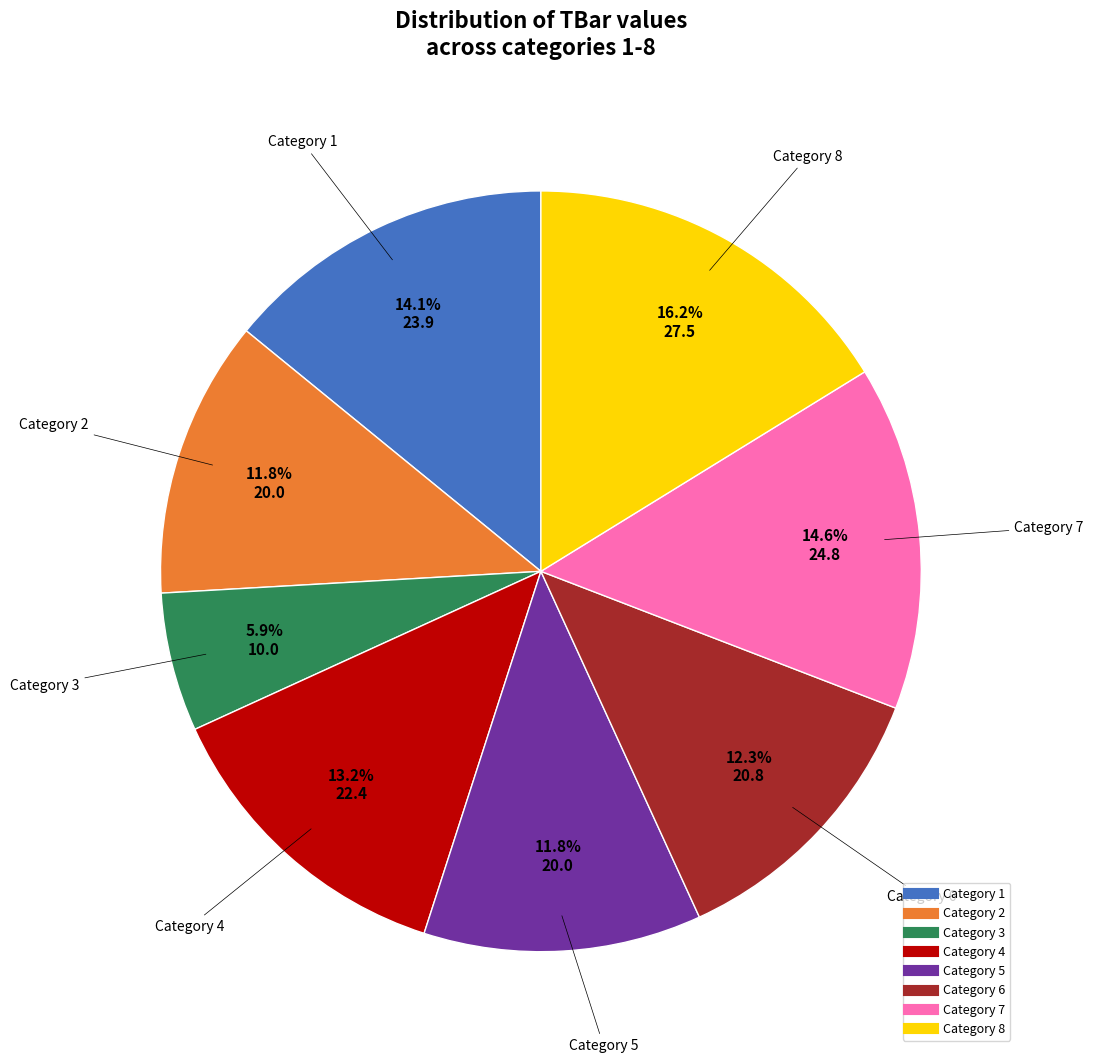

Does any single category account for the majority?

No